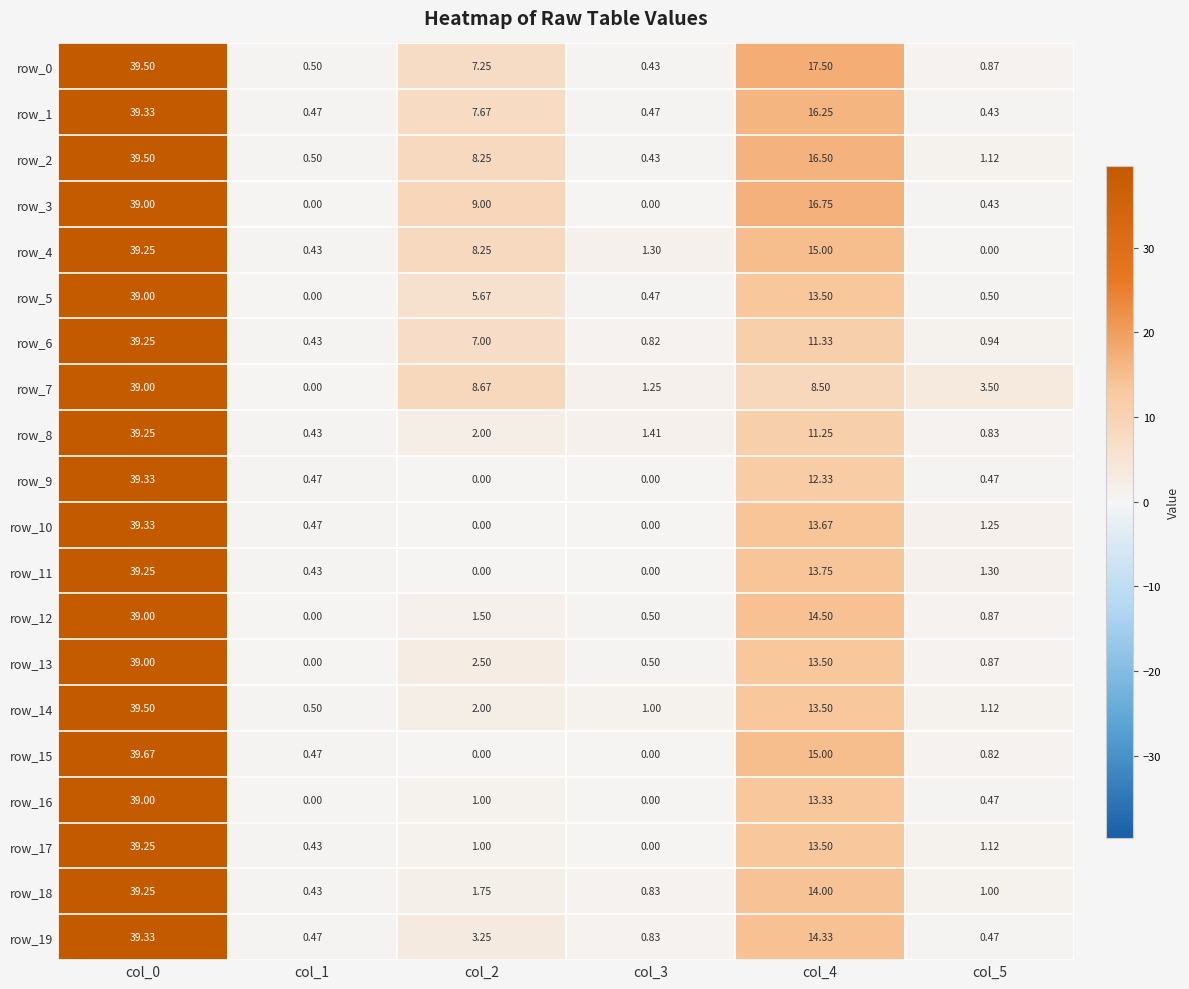

How many values in the row_9 series exceed 0?

4